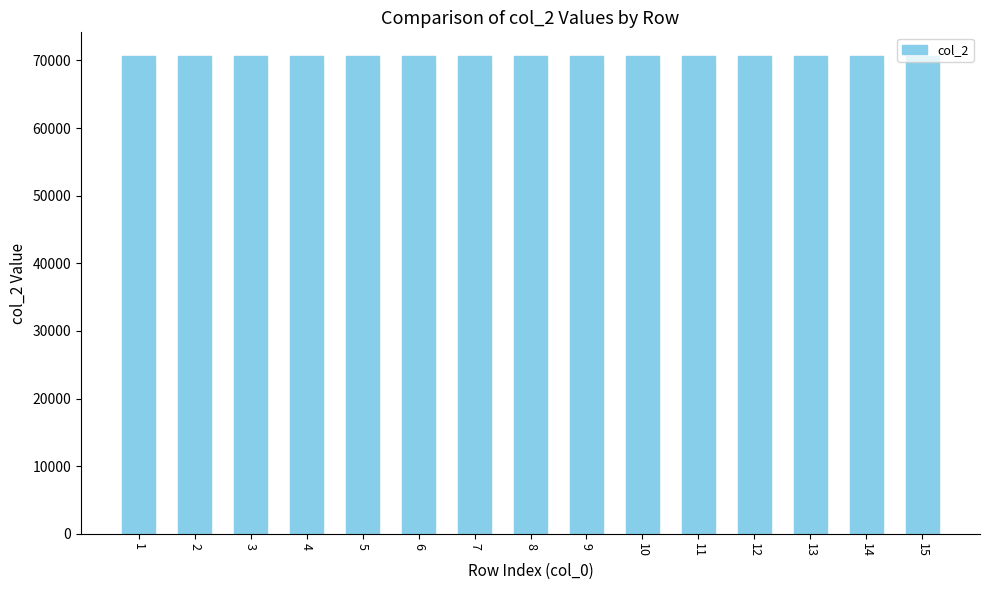

Are the bars grouped side by side (vs. stacked)?

No